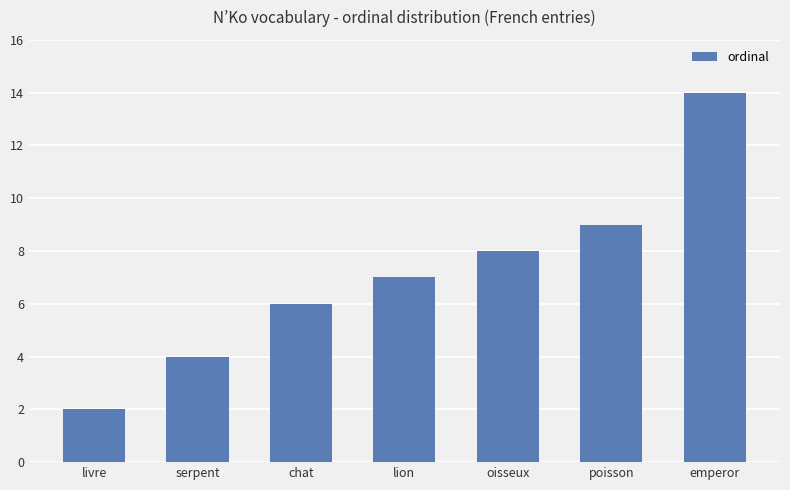

What is the difference between the maximum and second lowest values?

10